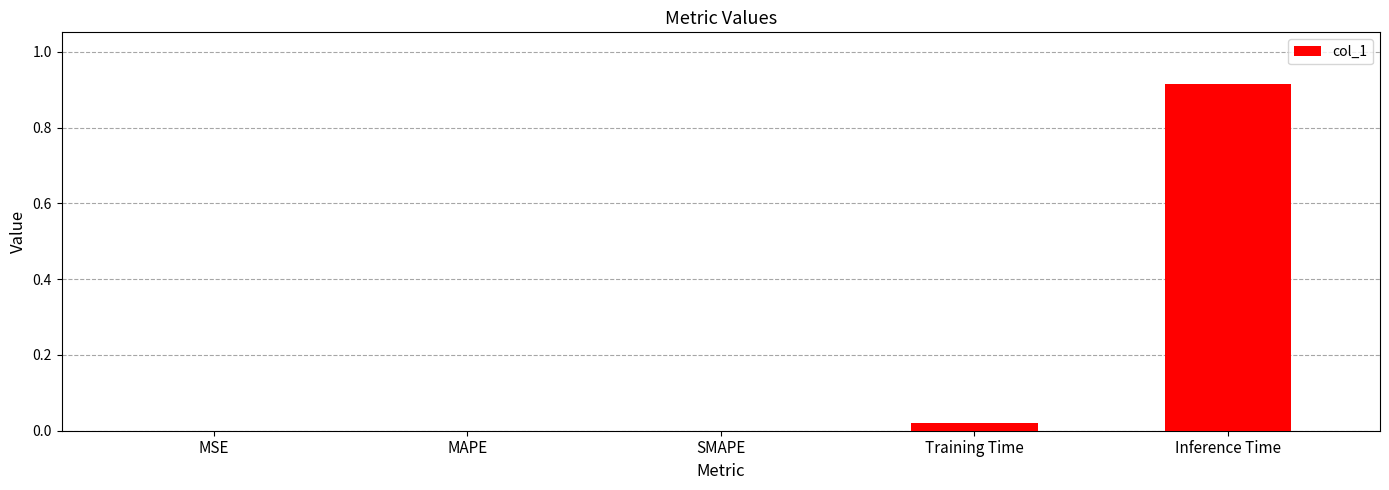

The chart shows a value of -0.3 at SMAPE. True or false?

False